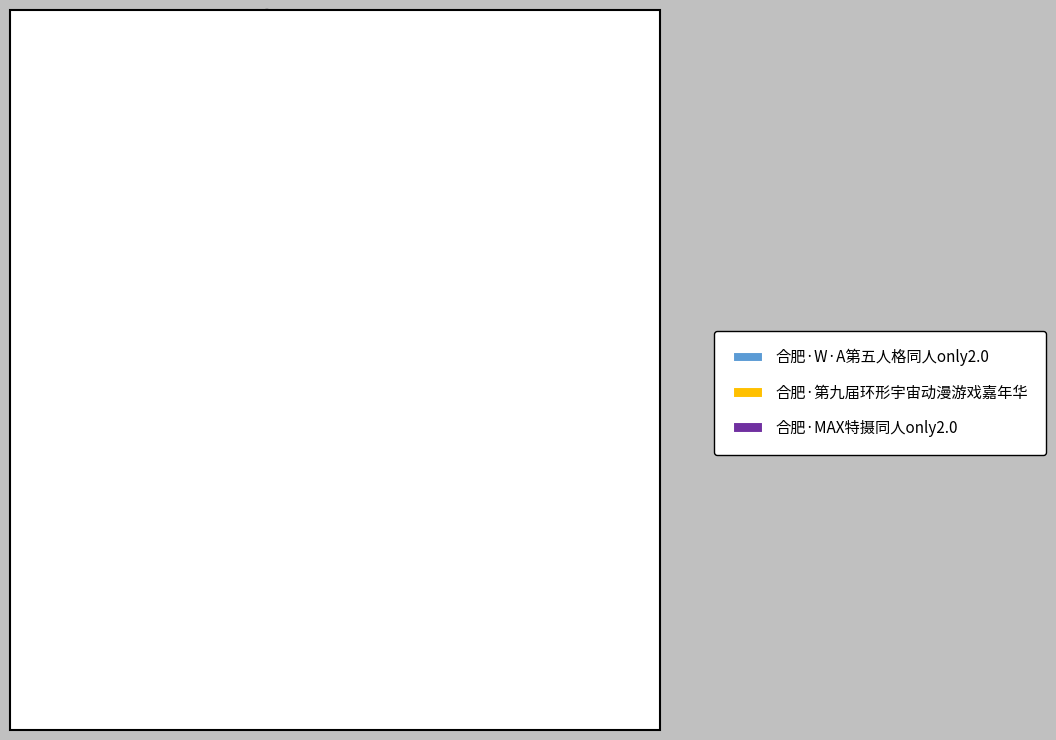

How many segments does this pie chart have?

3